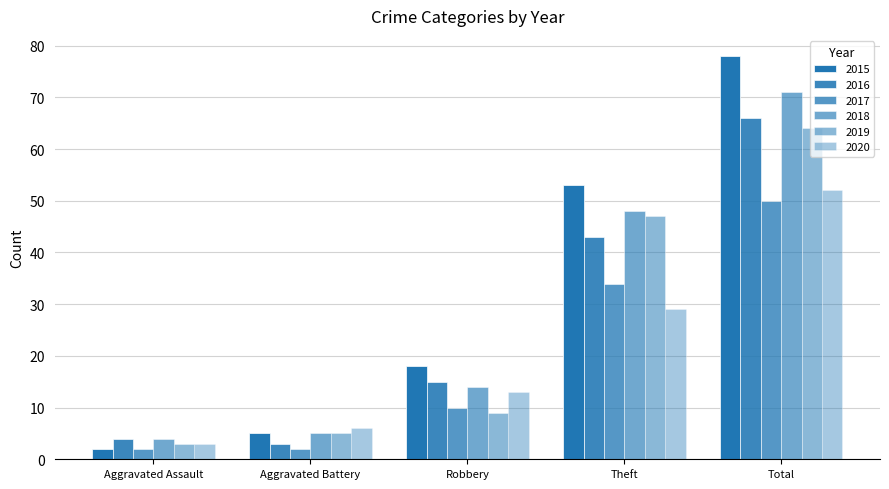

Count the number of data series in this chart.

6